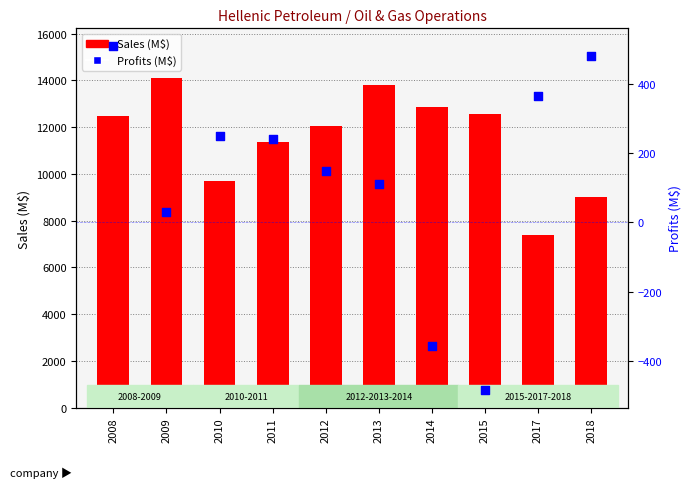

What are all the series names shown in the legend?

Sales, Profits